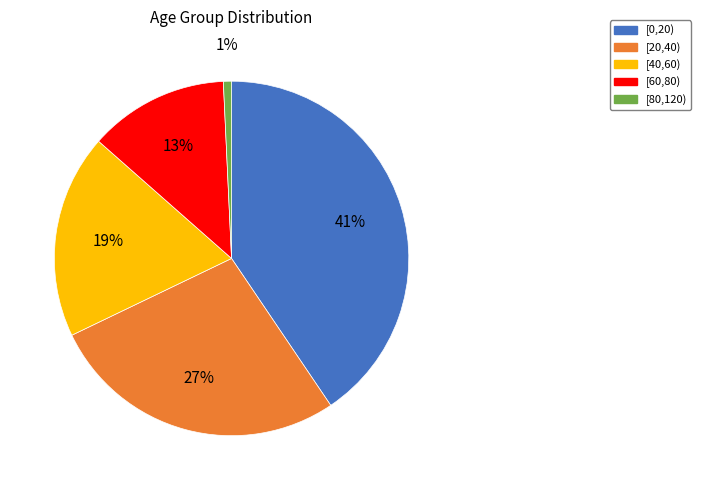

True or false: [20,40) accounts for 38% of the total.

False